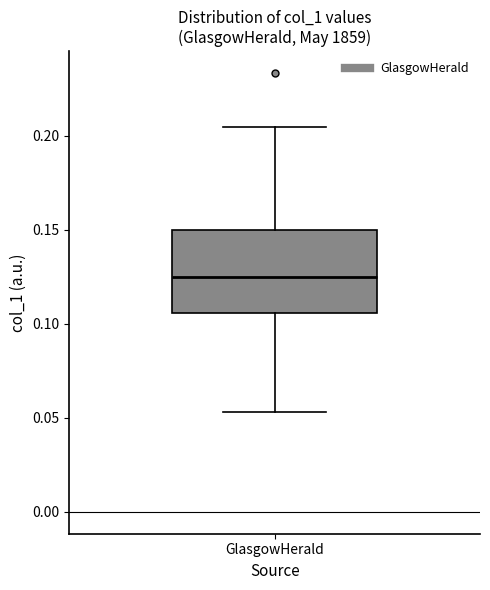

Read this box plot against the y-axis: the position of the median line, the range covered by the box, and the ends of both whiskers. The values are not printed on the chart, so give them approximately, as read against the axis.

median 0.125, box 0.105 to 0.150, whiskers 0.055 to 0.205